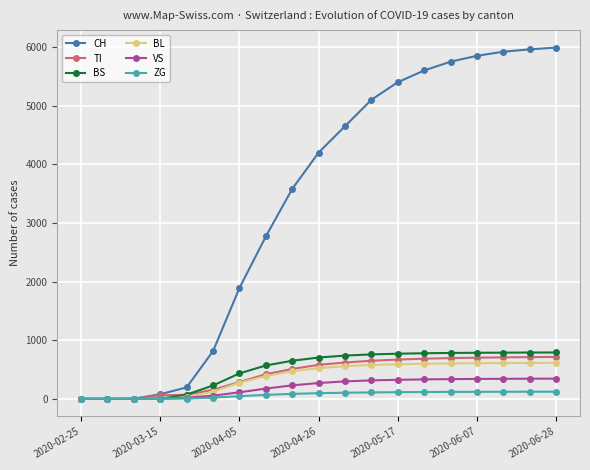

Is this an area chart (filled region under the line)?

No